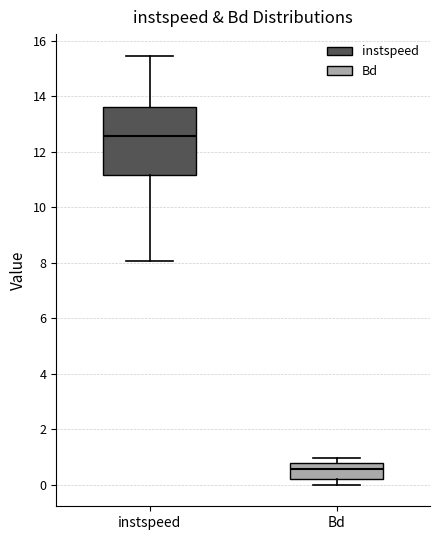

Which box has the lowest median line?

Bd